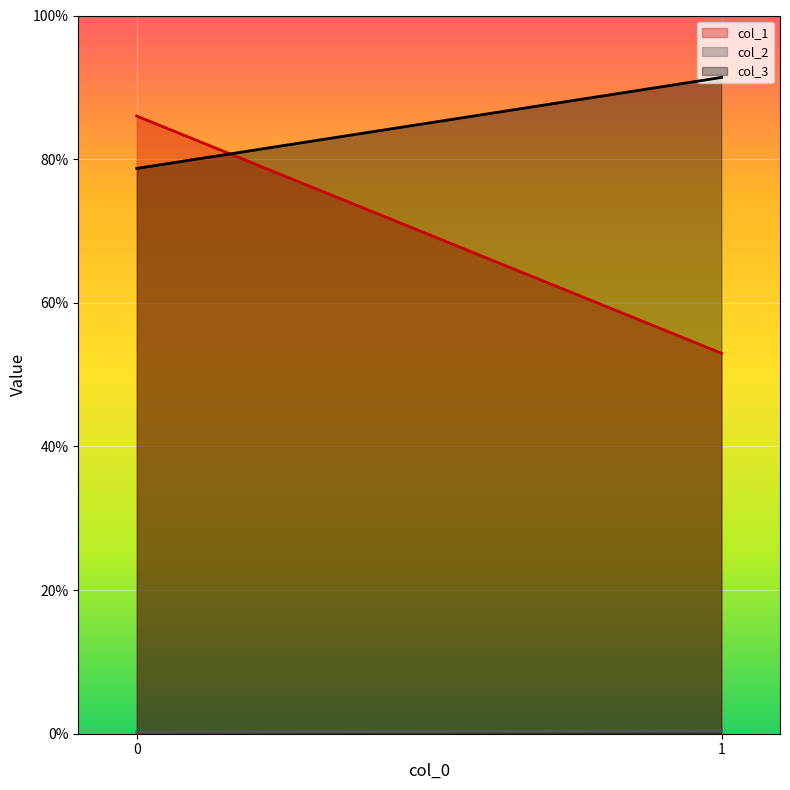

True or false: col_3_line has a value of 0.9 at 1.

True